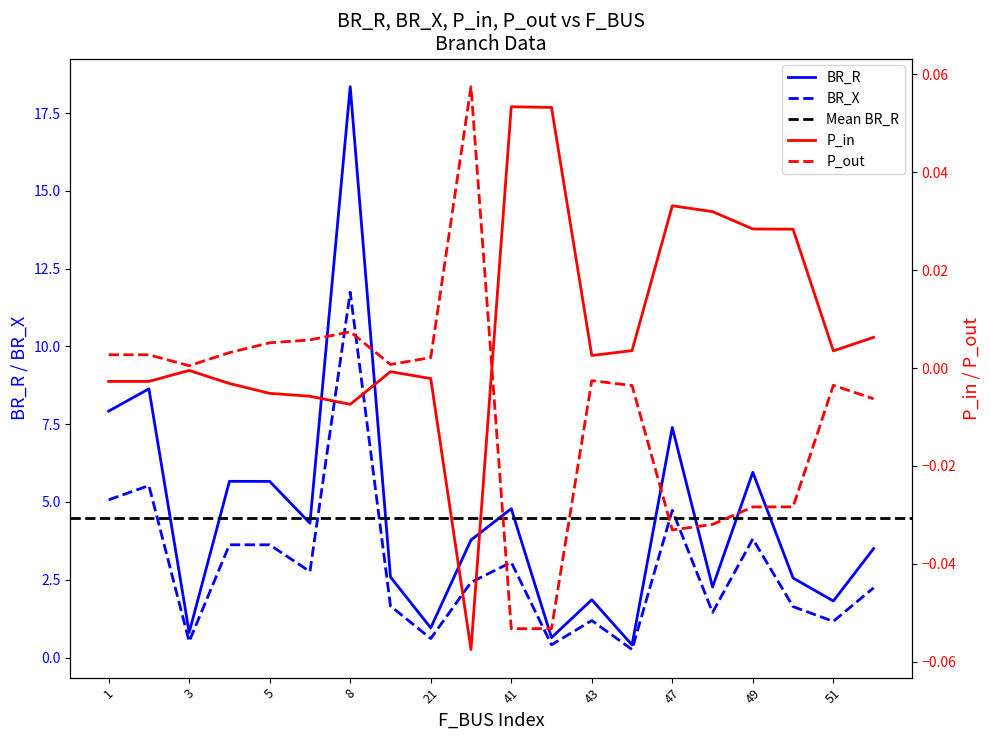

At which category is the sum across all series the highest?

8